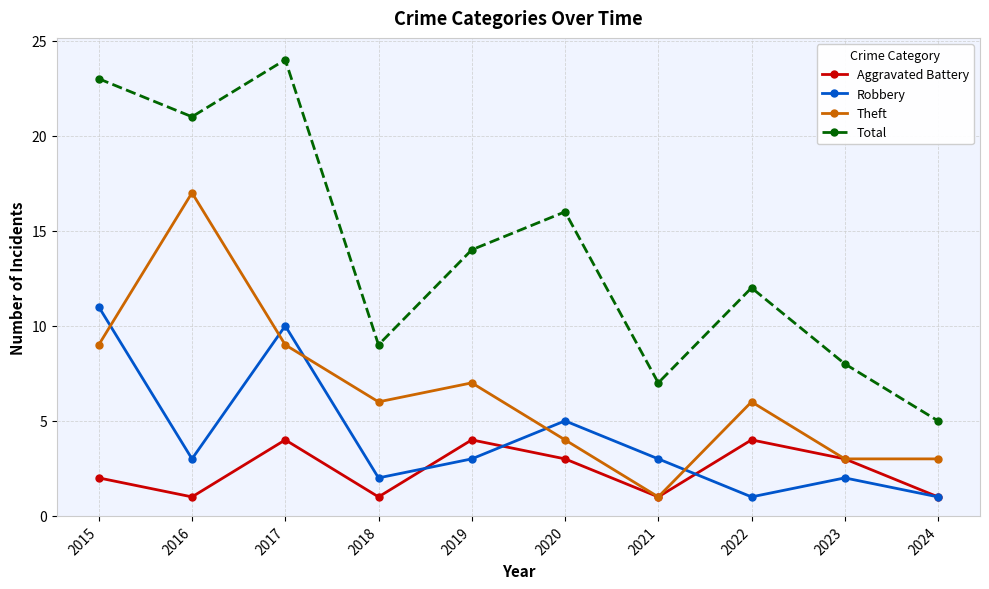

What is the difference between the second highest and second lowest values in the Robbery series?

9